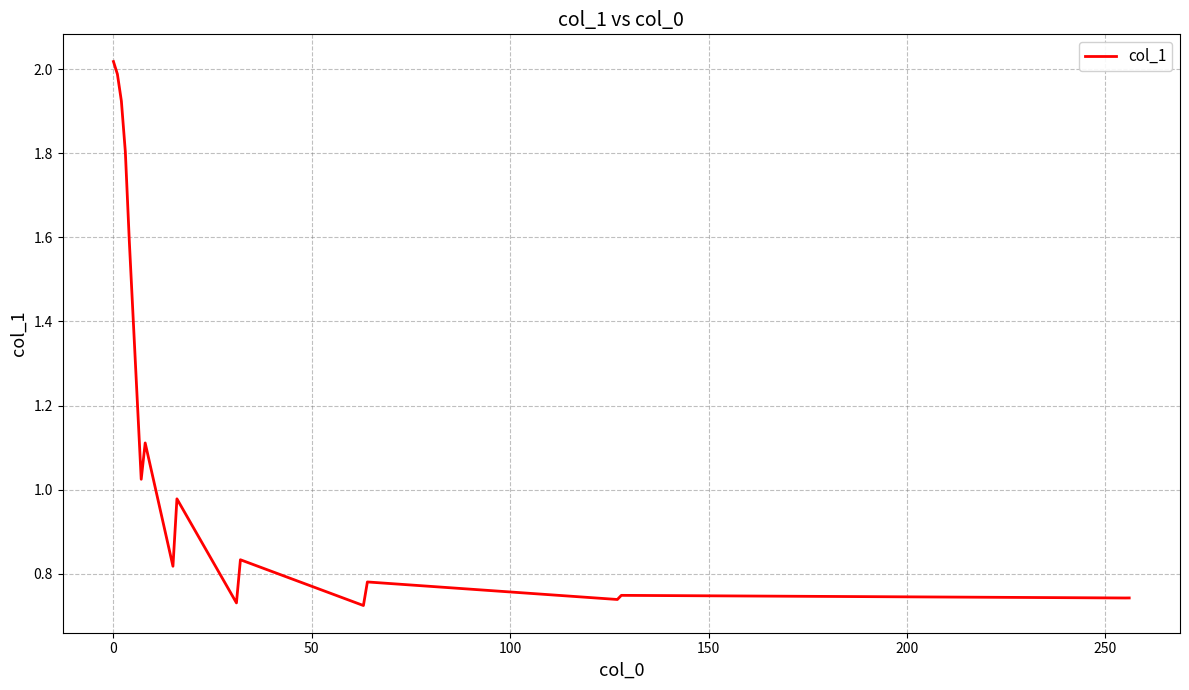

What is the difference between the maximum and minimum values?

1.3